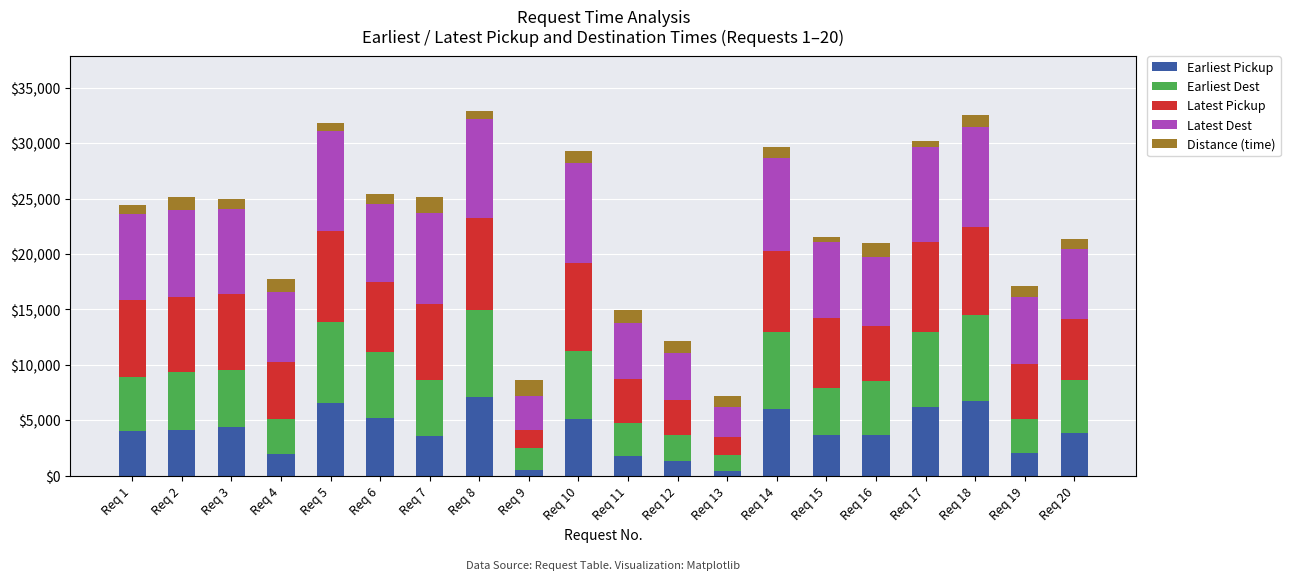

What is the difference between the maximum and minimum values in the Earliest Pickup series?

6678